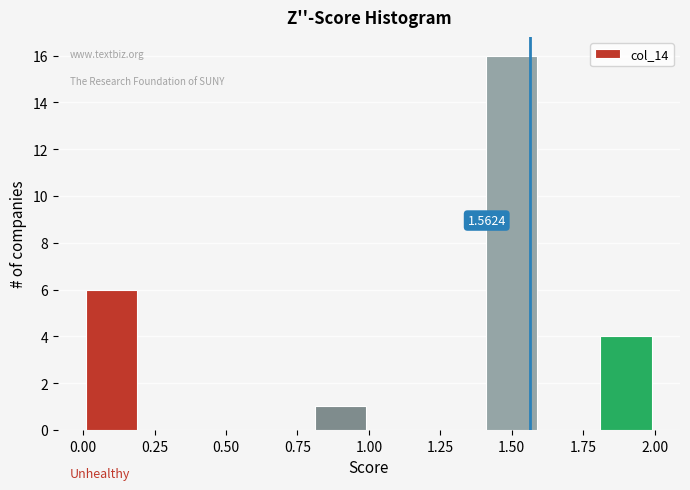

Which range on the x-axis has the tallest bar?

1.4 to 1.6